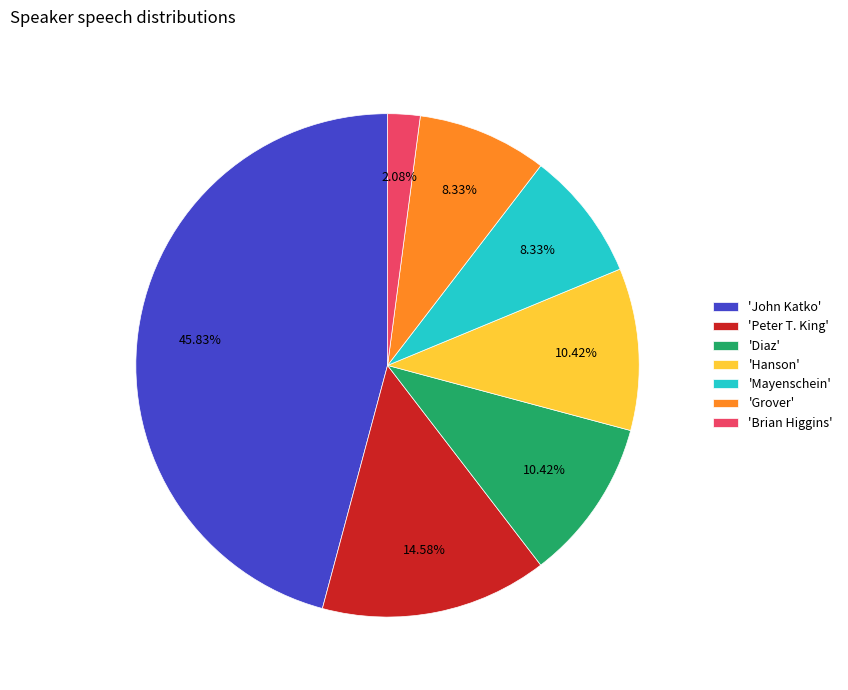

To the nearest percent, what is the average slice percentage?

14%